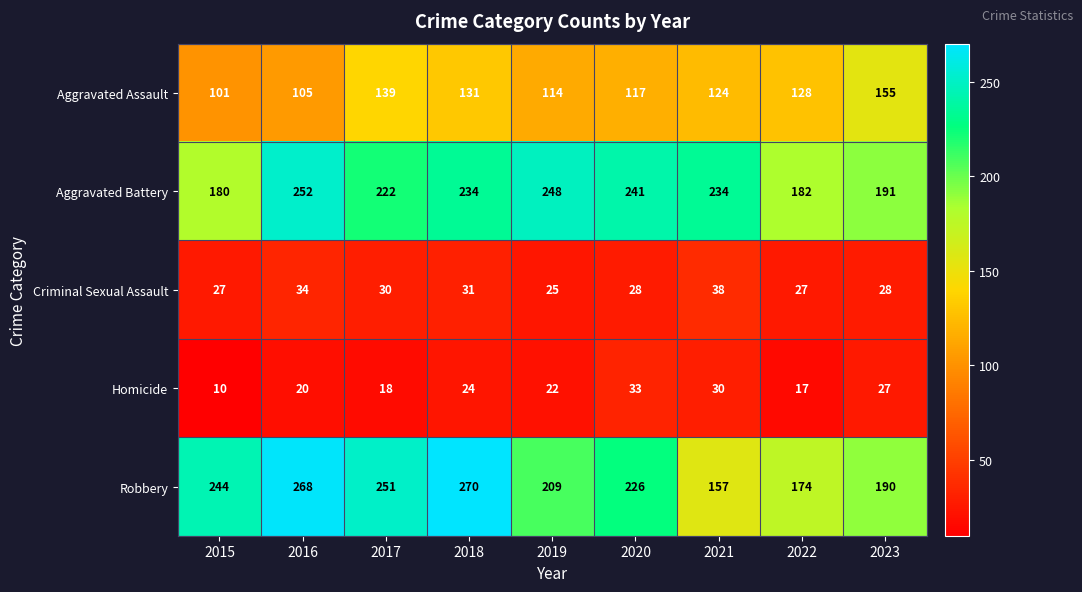

Rank the series at 2017 from highest to lowest value.

Robbery, Aggravated Battery, Aggravated Assault, Criminal Sexual Assault, Homicide